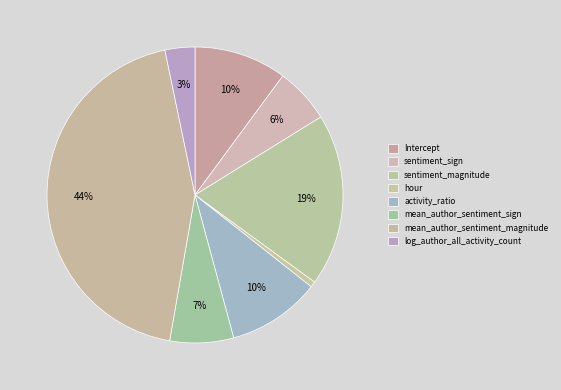

How many segments does this pie chart have?

8